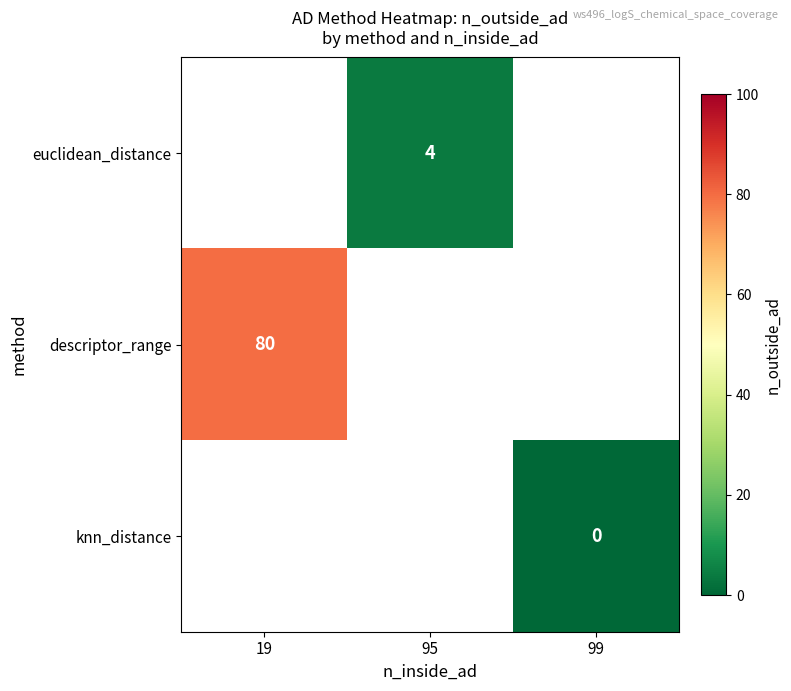

True or false: euclidean_distance has a value of 2 at 95.

False